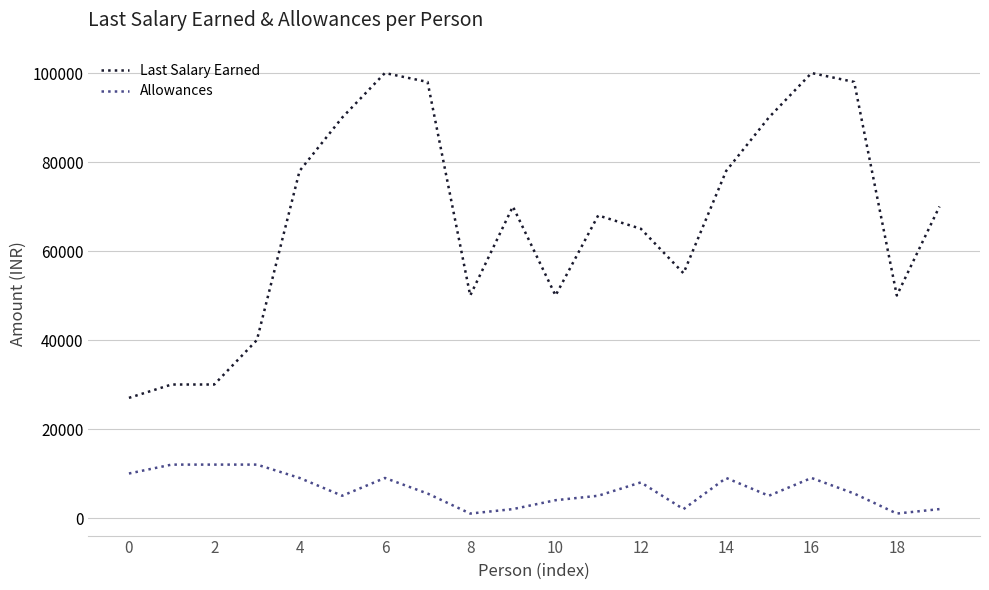

Which series has the largest total across all categories?

Last Salary Earned